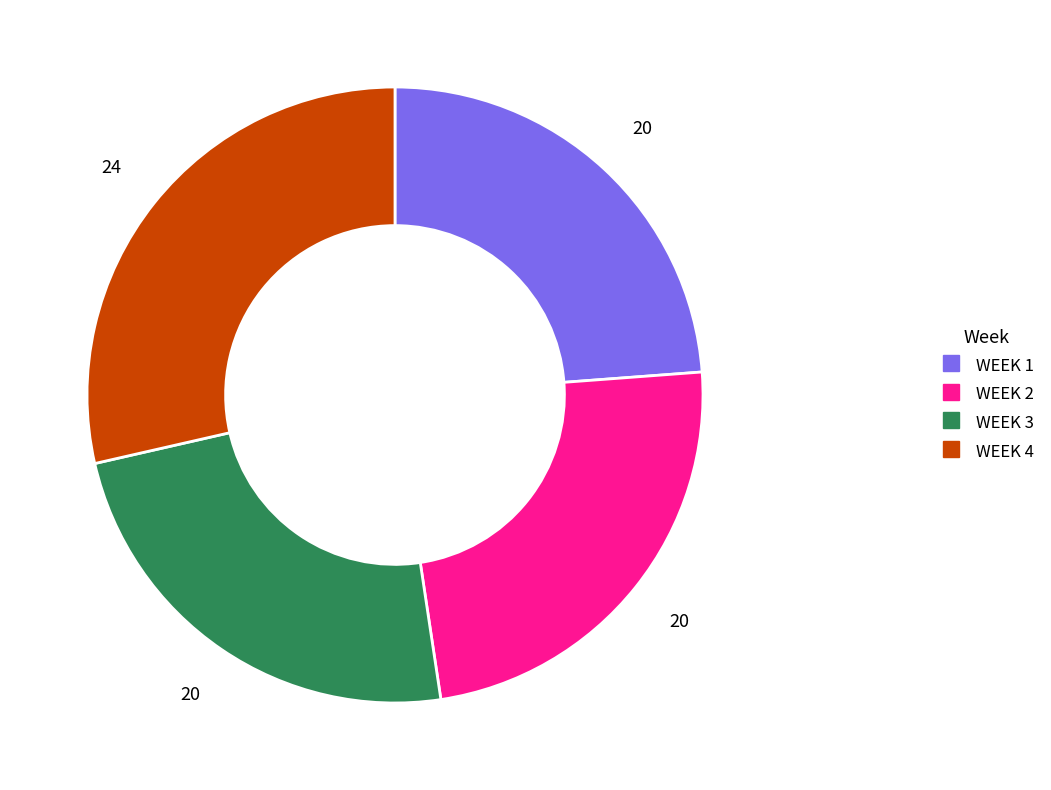

Does WEEK 1 account for over 50% of the chart?

No